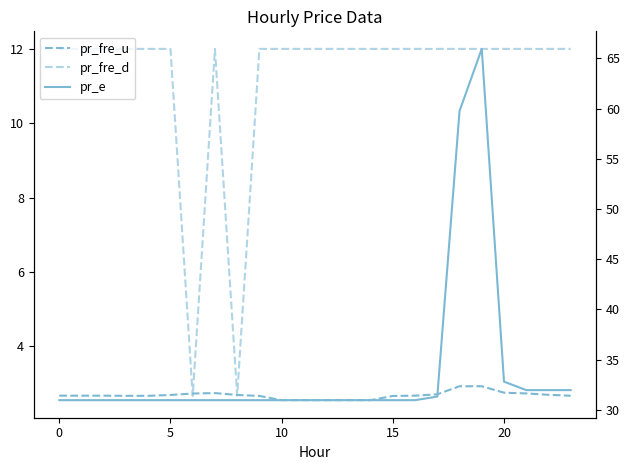

Which label corresponds to the largest value in the chart?

19